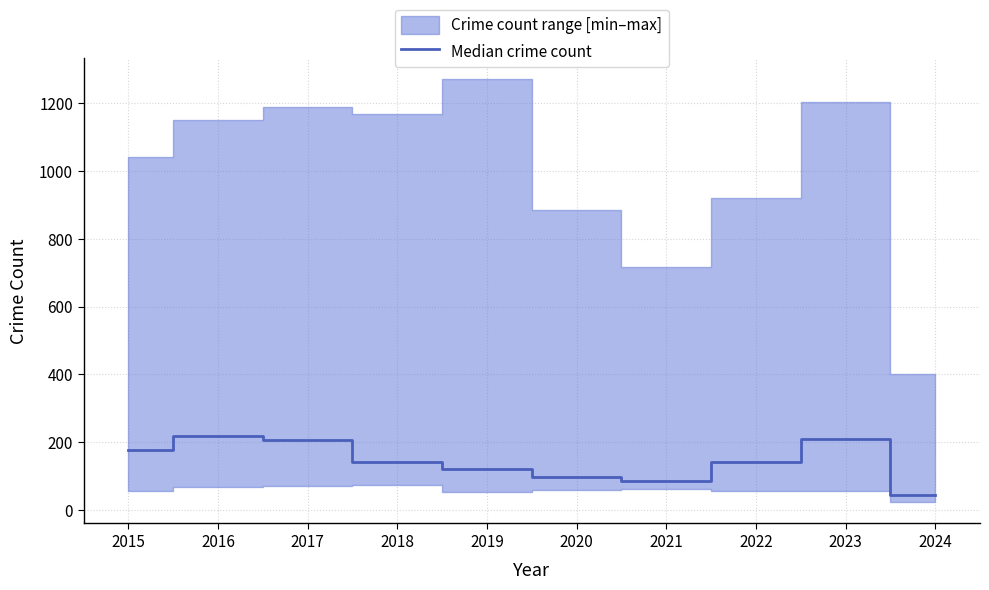

True or false: there are more than 1 points higher than both neighbors.

True